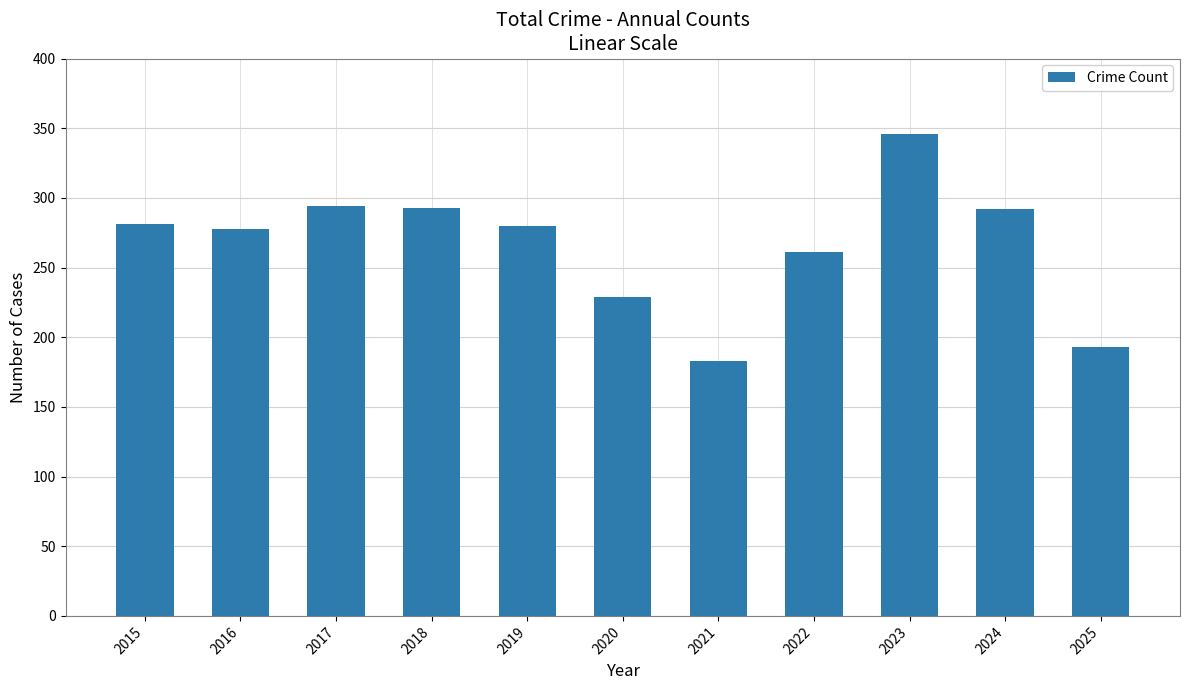

True or false: the data shows 494 at 2015.

False